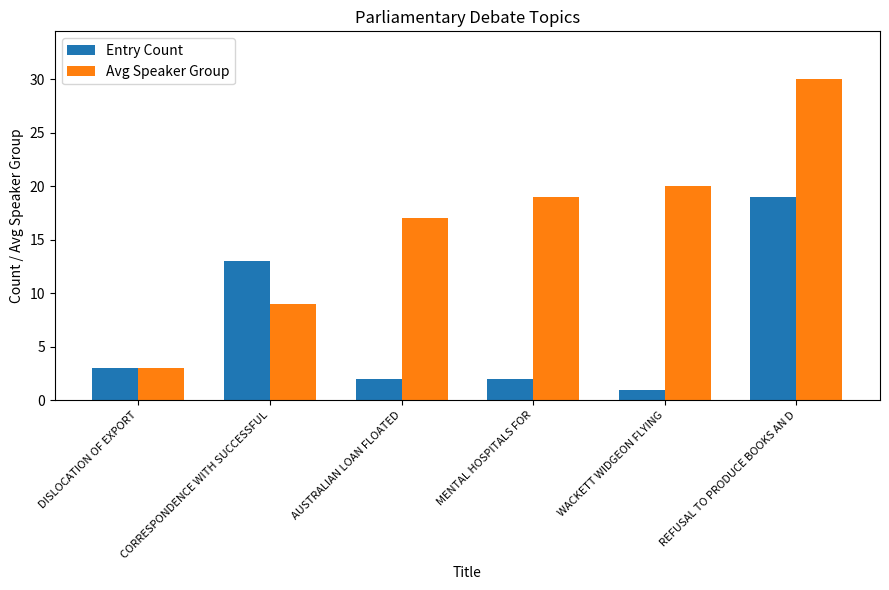

What is the value of the Avg Speaker Group bar at the 5th from the left?

20